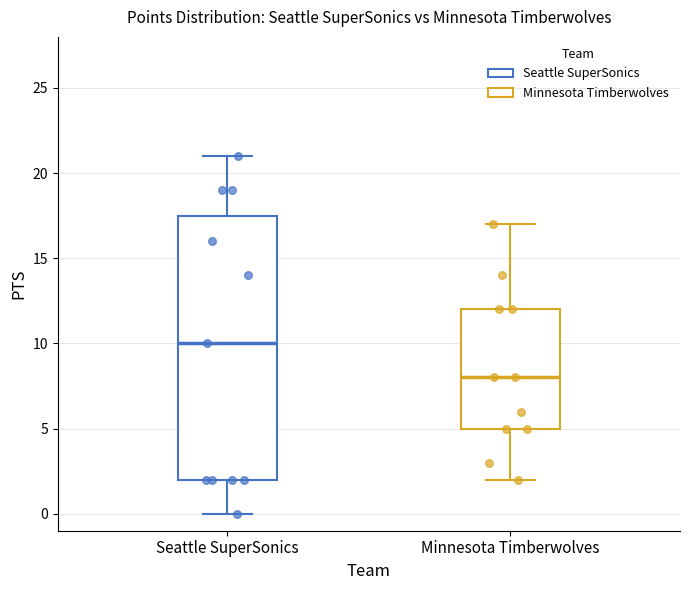

Reading left to right, transcribe this box plot: for each box, give where its median line is, the range the box spans, and where its two whiskers end, as read against the y-axis. The values are not printed on the chart, so give them approximately, as read against the axis.

Seattle SuperSonics: median 10.0, box 2.0 to 17.5, whiskers 0.0 to 21.0
Minnesota Timberwolves: median 8.0, box 5.0 to 12.0, whiskers 2.0 to 17.0